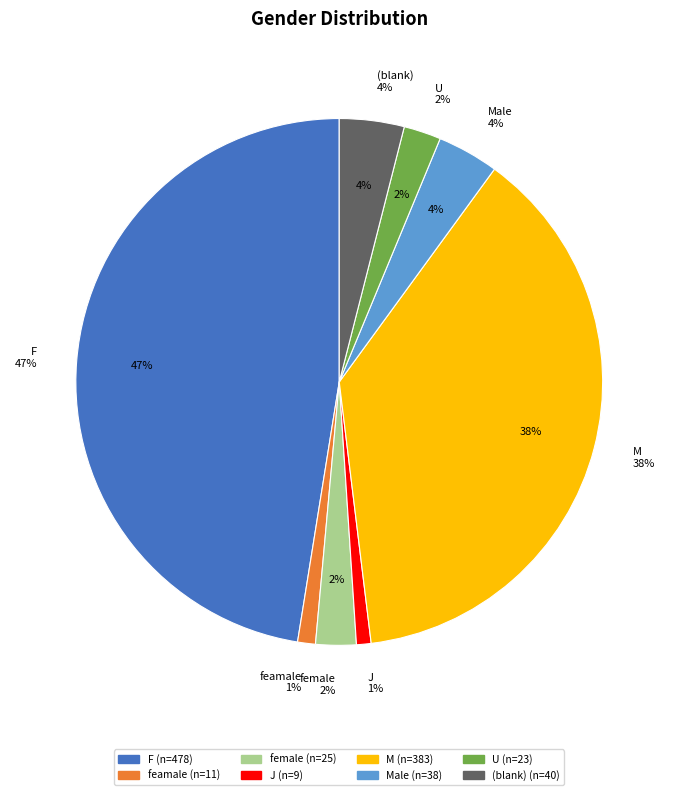

True or false: M accounts for 38% of the total.

True